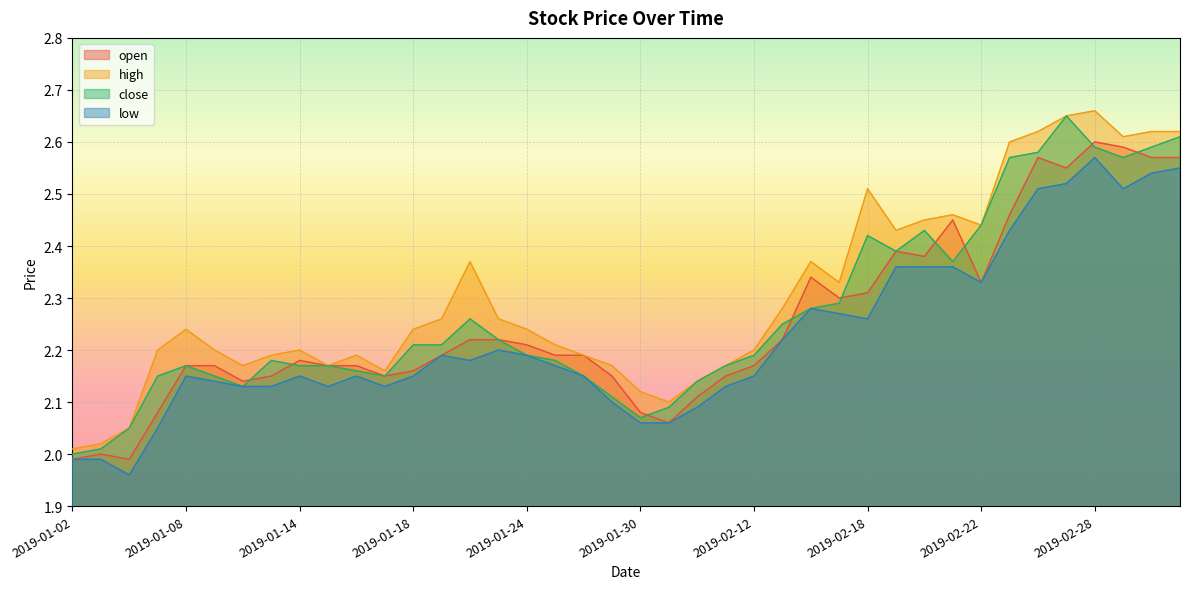

What is the value of the low point at the 24th from the left?

2.1